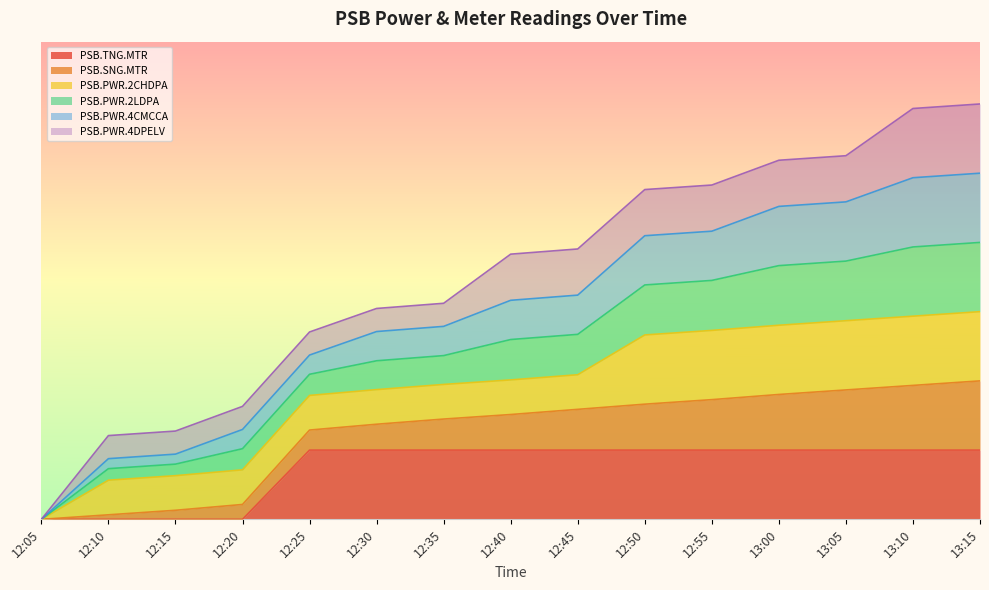

At which label does PSB.TNG.MTR reach its peak?

12:25